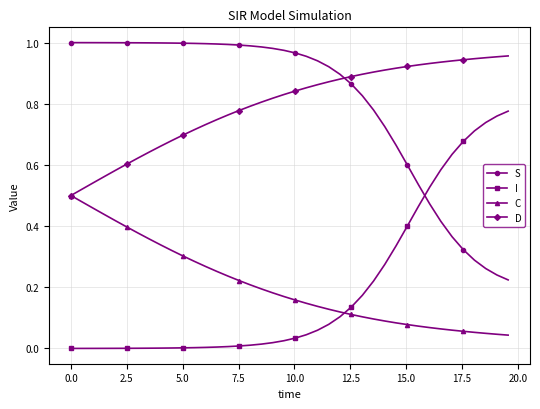

How many times do S and I cross each other?

1